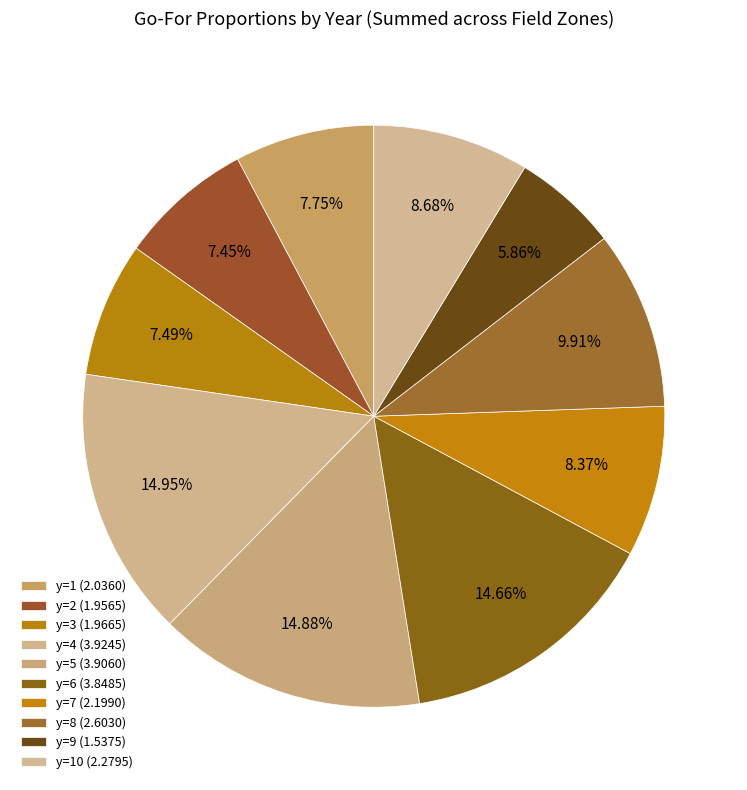

Count the number of slices in the pie.

10